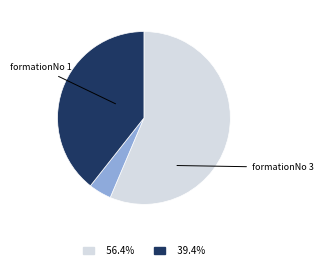

Is there a majority slice in this chart?

Yes